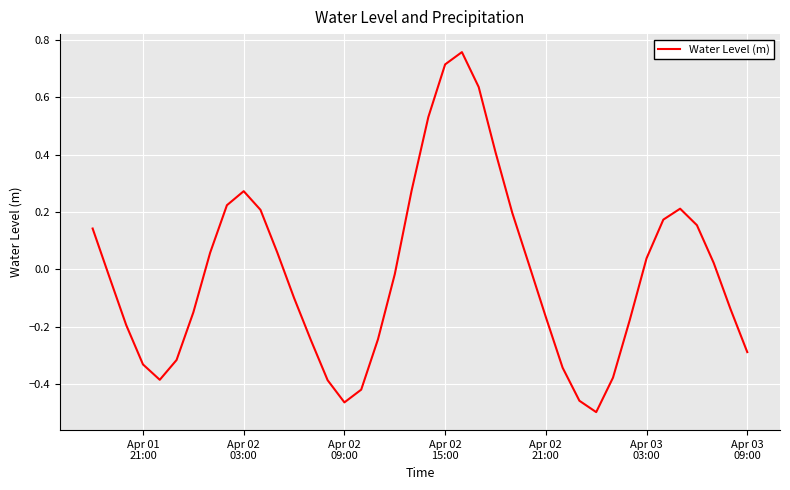

What is the difference between the maximum and second lowest values?

1.2